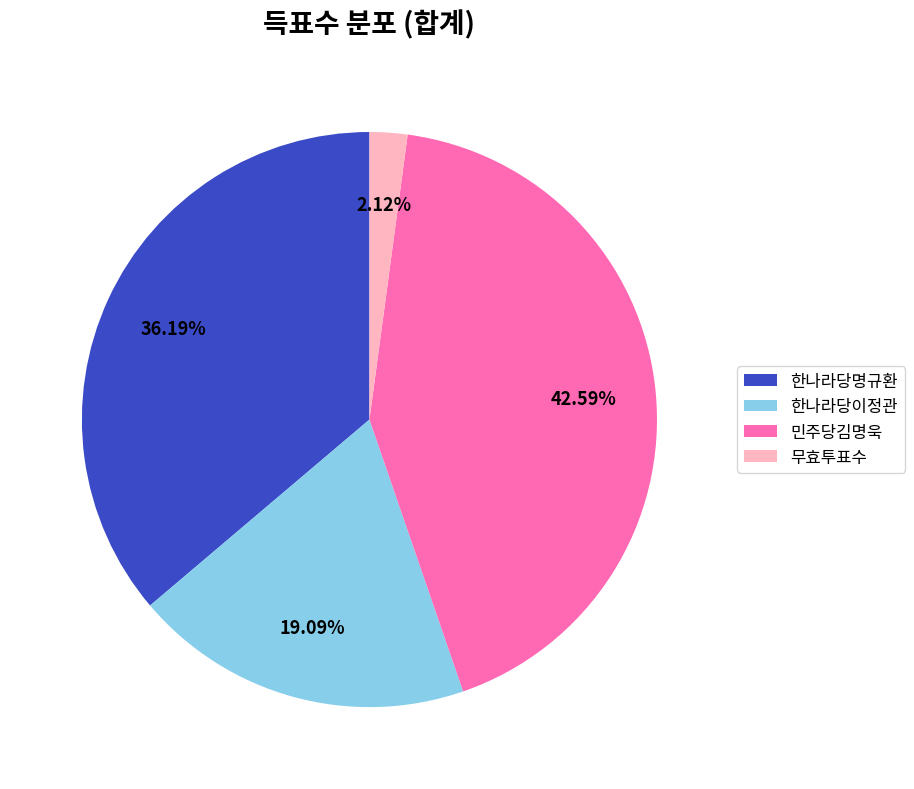

To the nearest percent, what is the combined percentage of 한나라당명규환 and 무효투표수?

38%